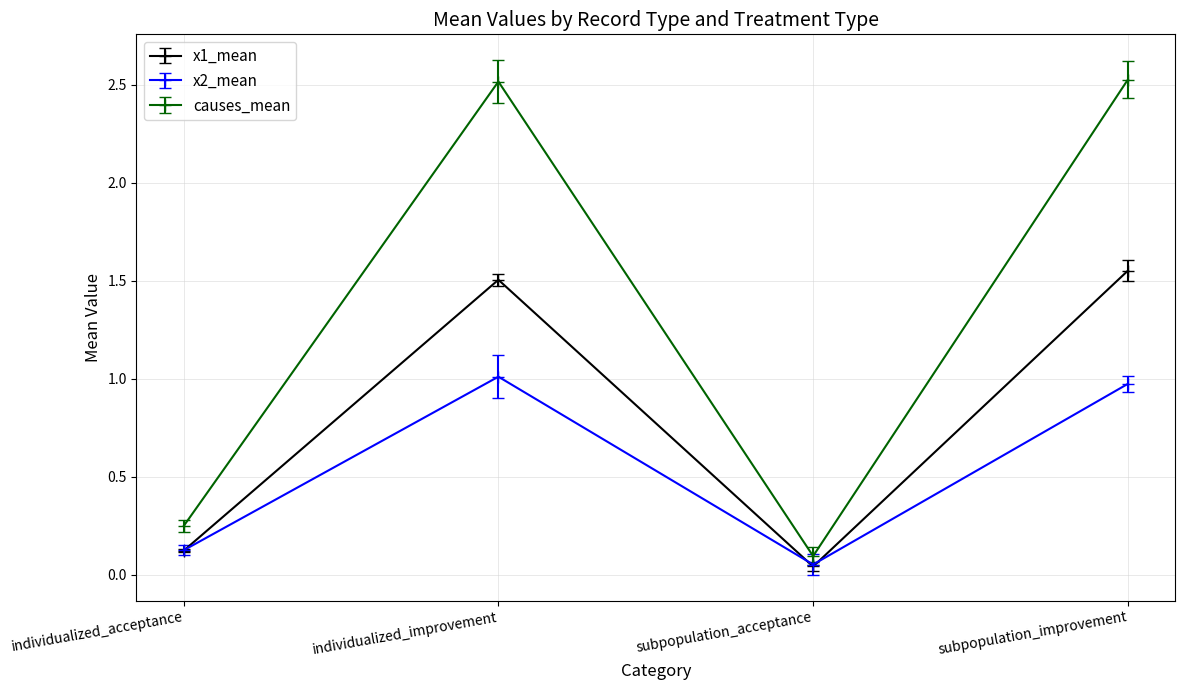

What is the average value of the x2_mean series?

0.5